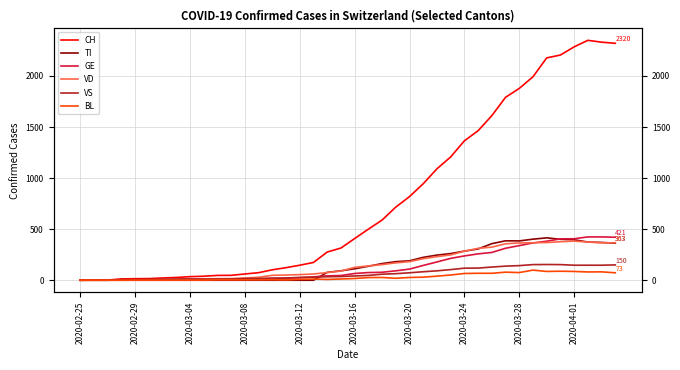

Between which two adjacent categories do GE and VD first intersect?

2020-03-04 and 2020-03-08